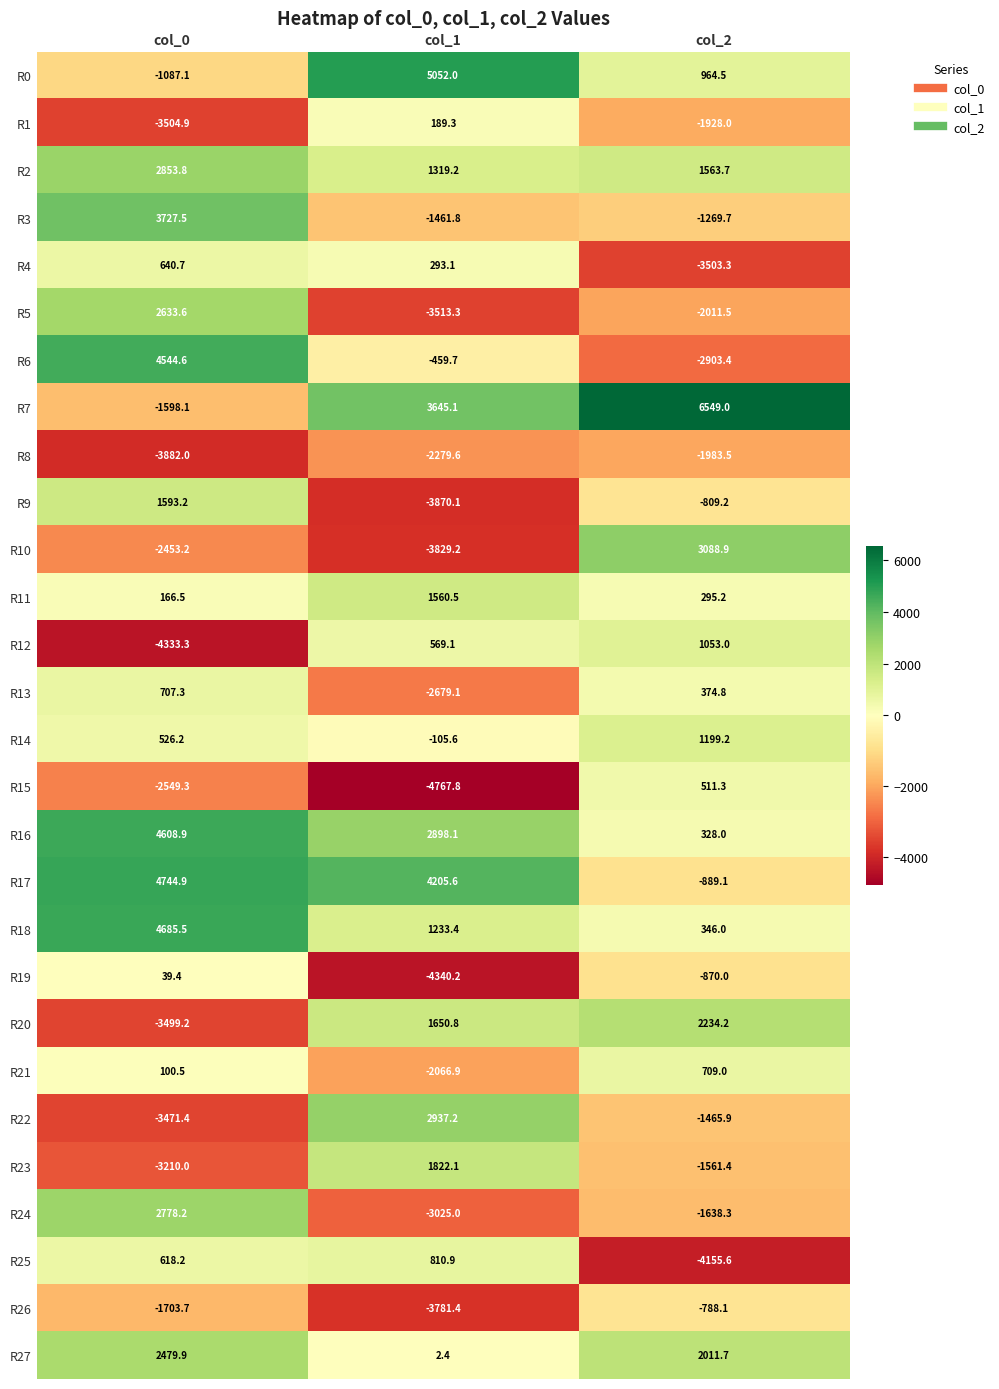

Is it true that R17 equals -889.1 at col_2?

True